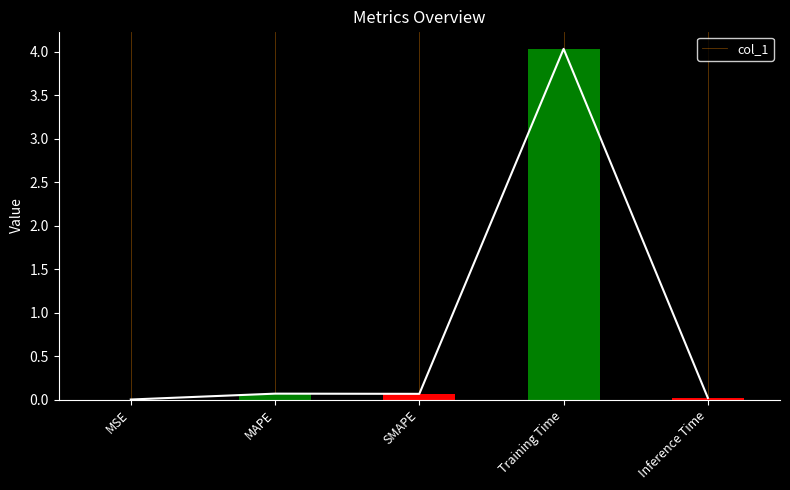

Rank the categories by value from lowest to highest.

MSE, Inference Time, SMAPE, MAPE, Training Time